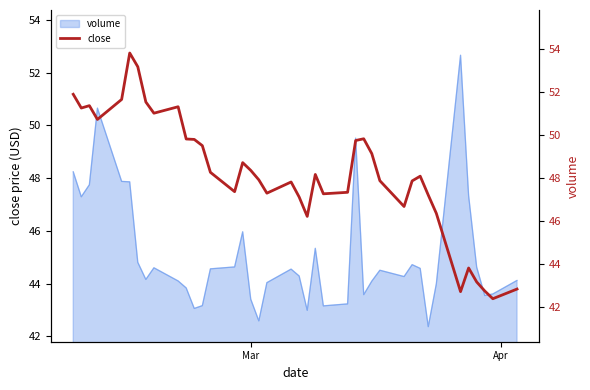

Is it true that the value at 27 is 84.8?

False